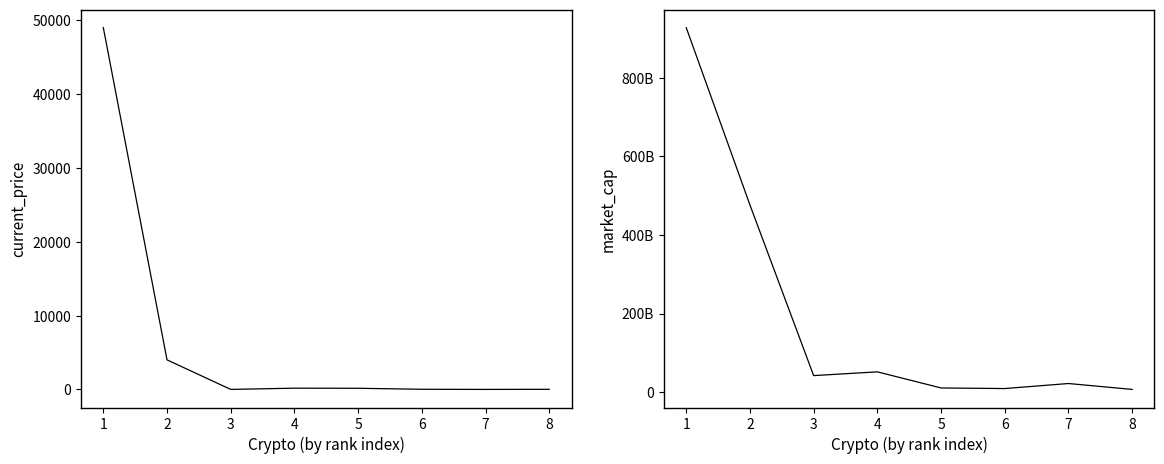

True or false: market_cap has a value of 21988201033.0 at 7.

True